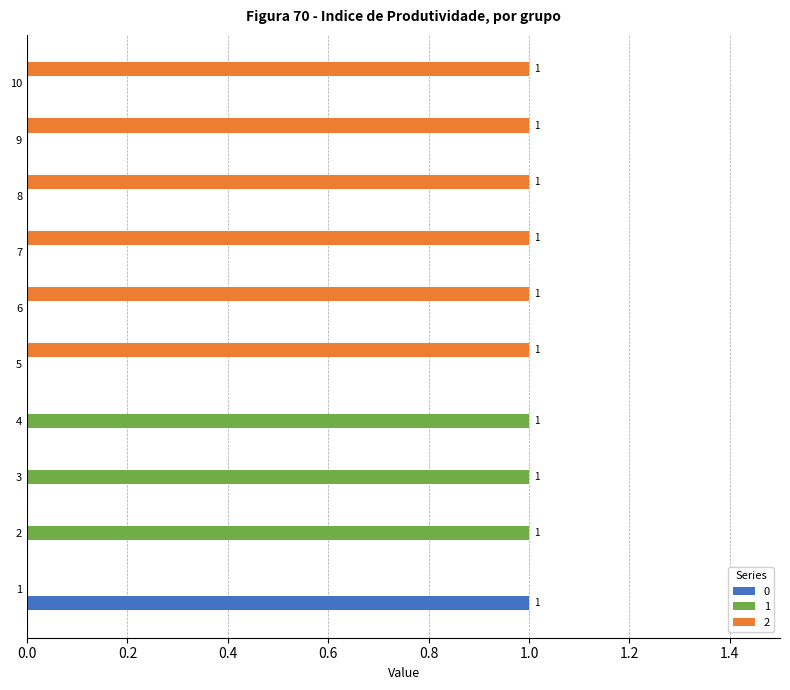

Is it true that 0 equals -1 at 6?

False